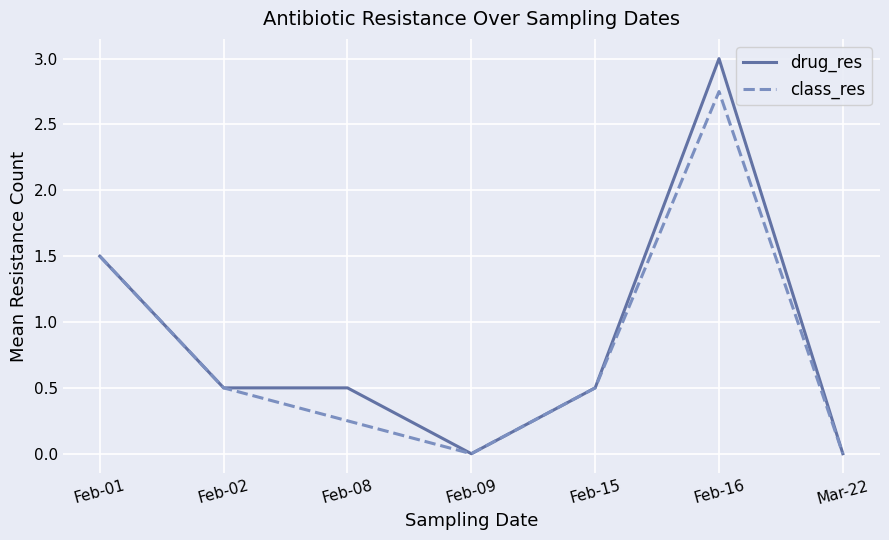

Is the value of class_res at Feb-08 greater than the value of drug_res at Feb-02?

No